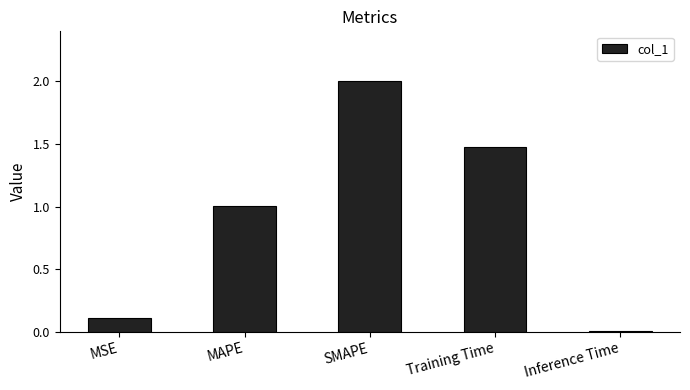

How many distinct data groups are displayed?

1